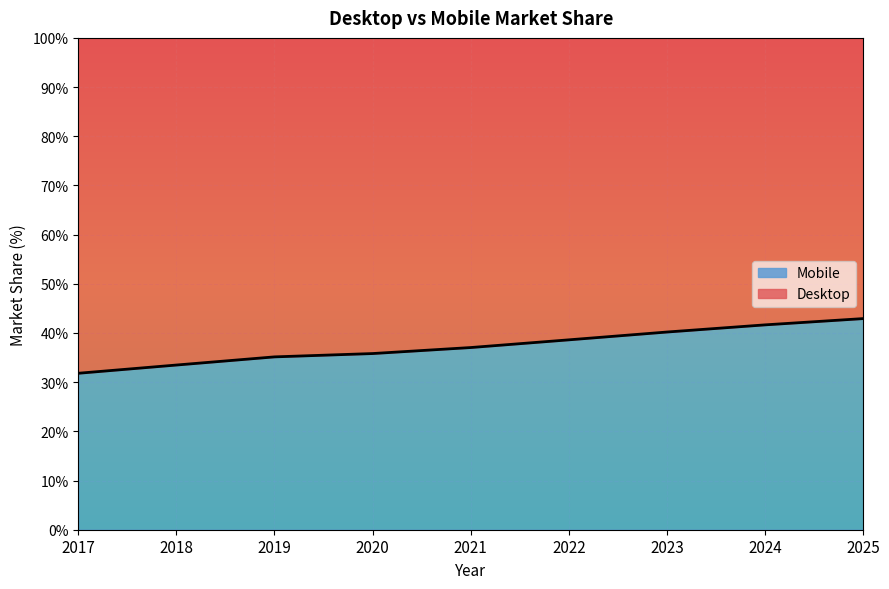

How many lines are shown in the chart?

2